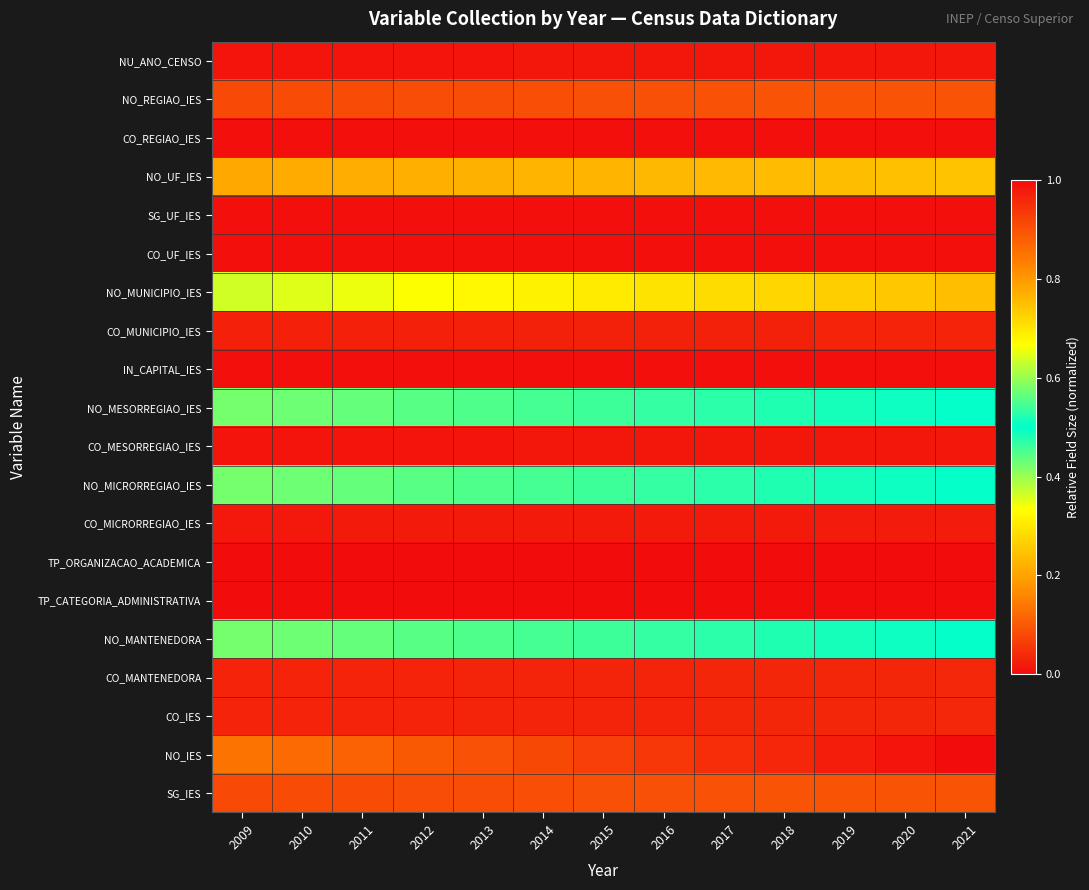

What is the total value across all series at 2015?

3.6